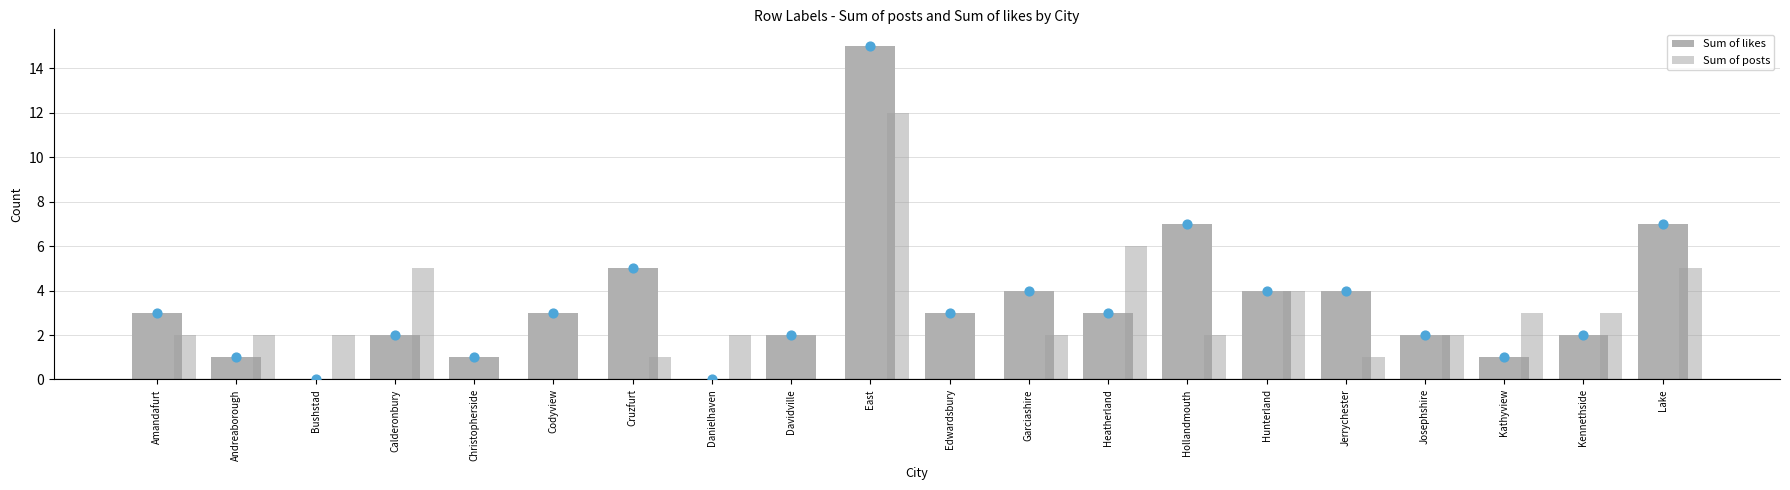

Which series has the largest total across all categories?

Sum of likes